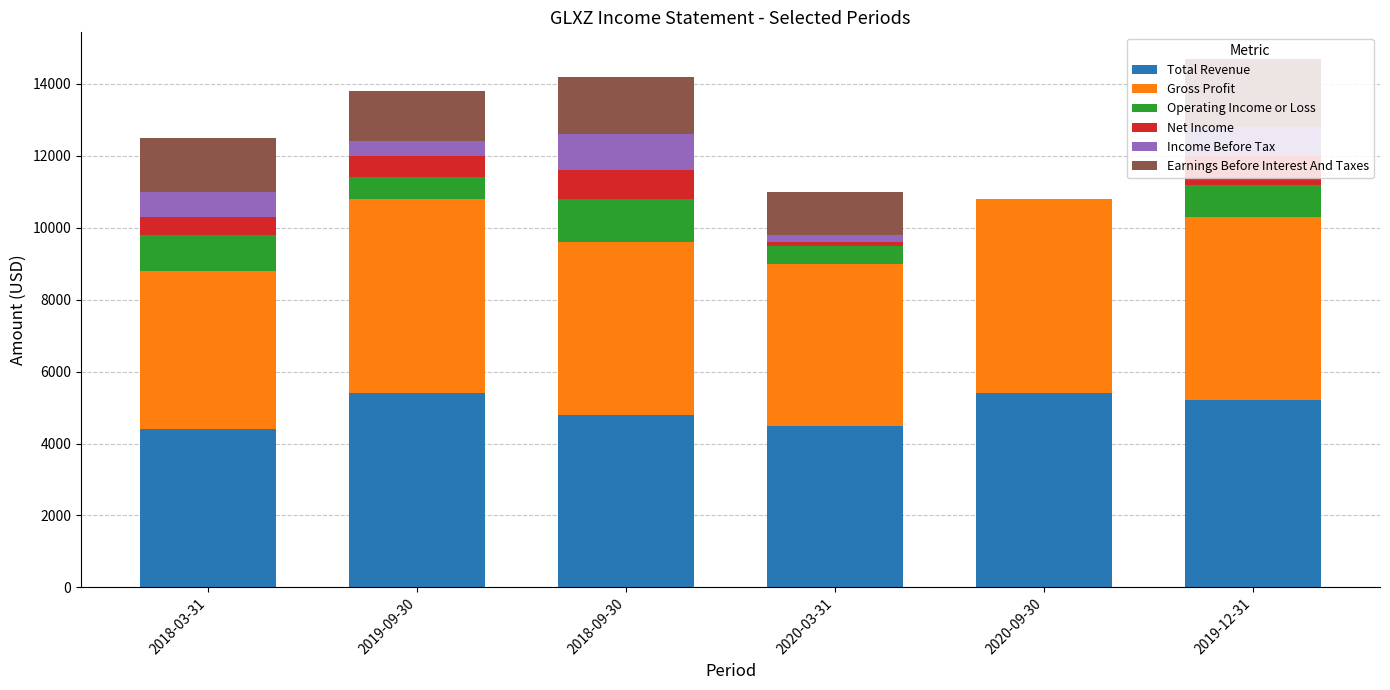

What is the maximum value for Total Revenue?

5400